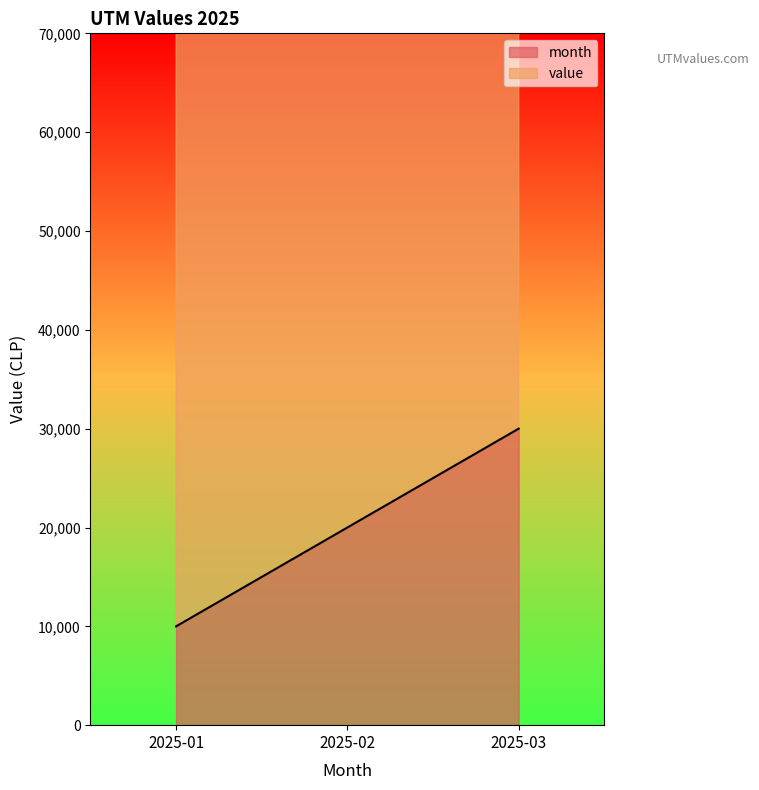

The value of month at 2025-02 is 20000. True or false?

True